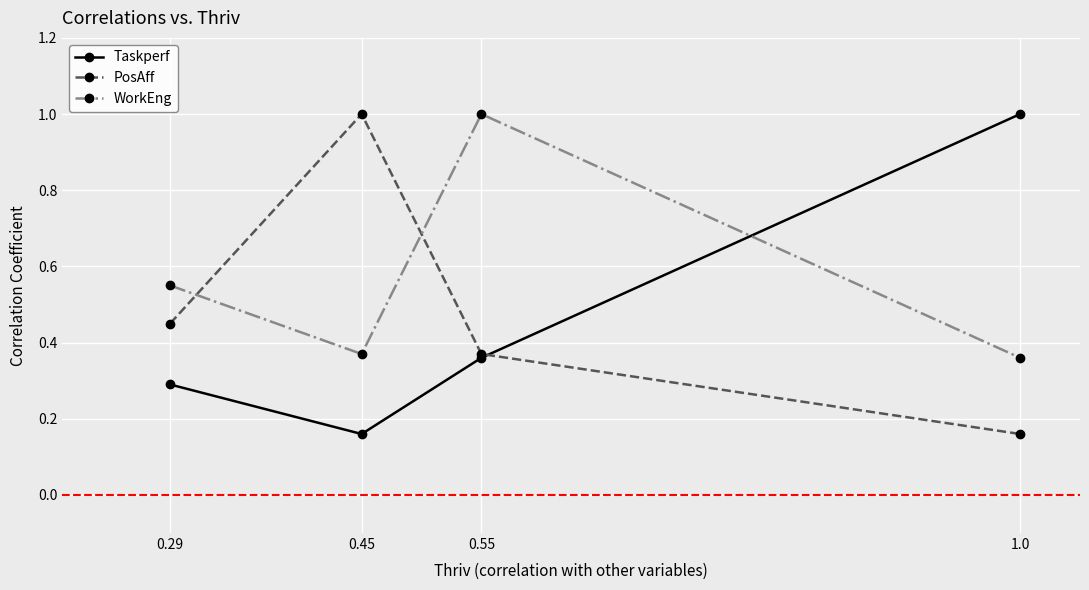

What is the spread (max minus min) of values at 1.0?

0.8